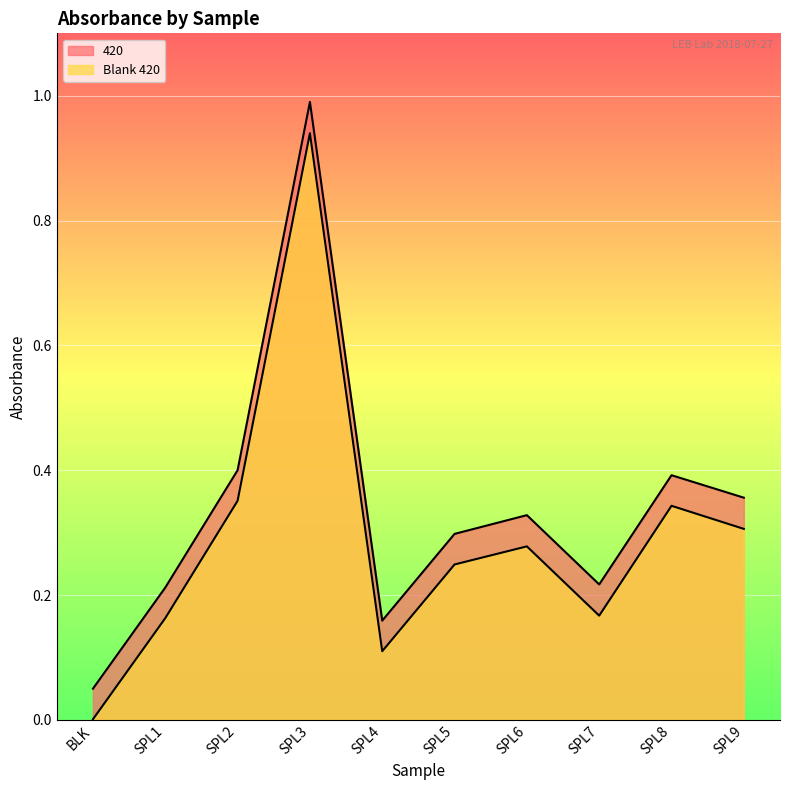

What is the greatest value displayed?

1.0